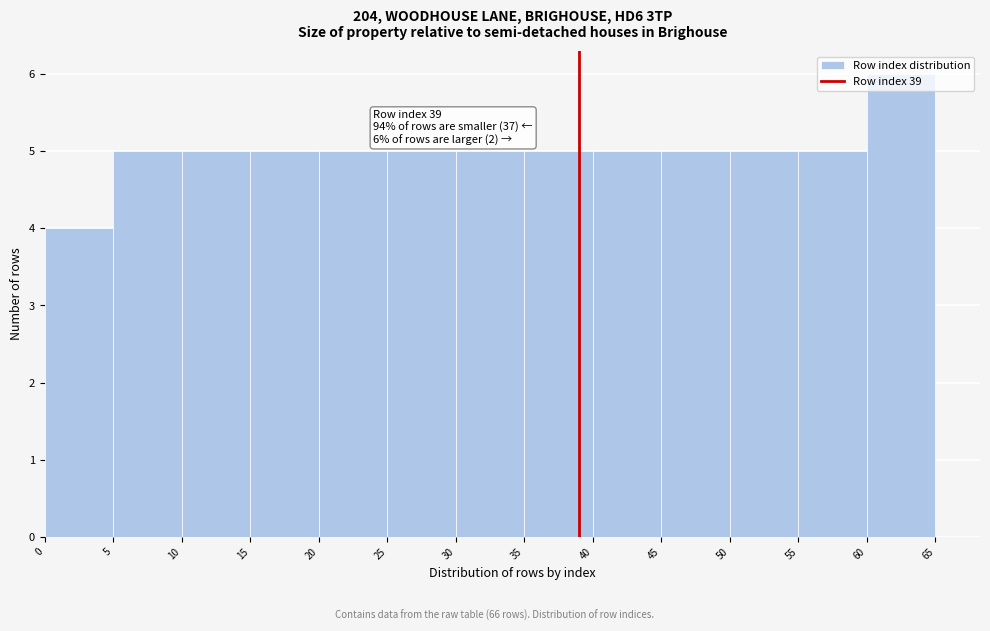

Which range on the x-axis has the tallest bar?

60 to 65